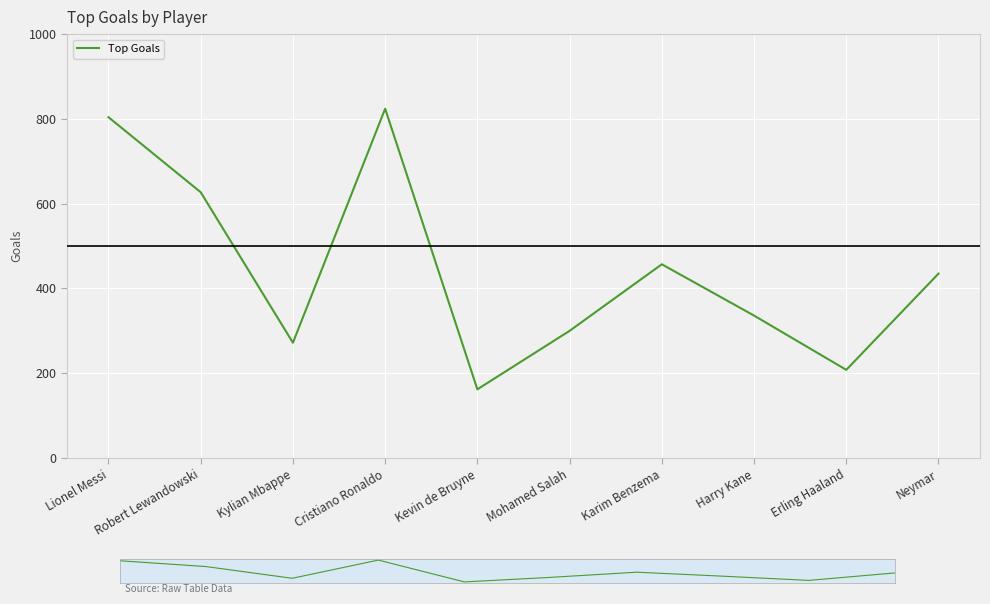

What value does the data have at Robert Lewandowski?

627